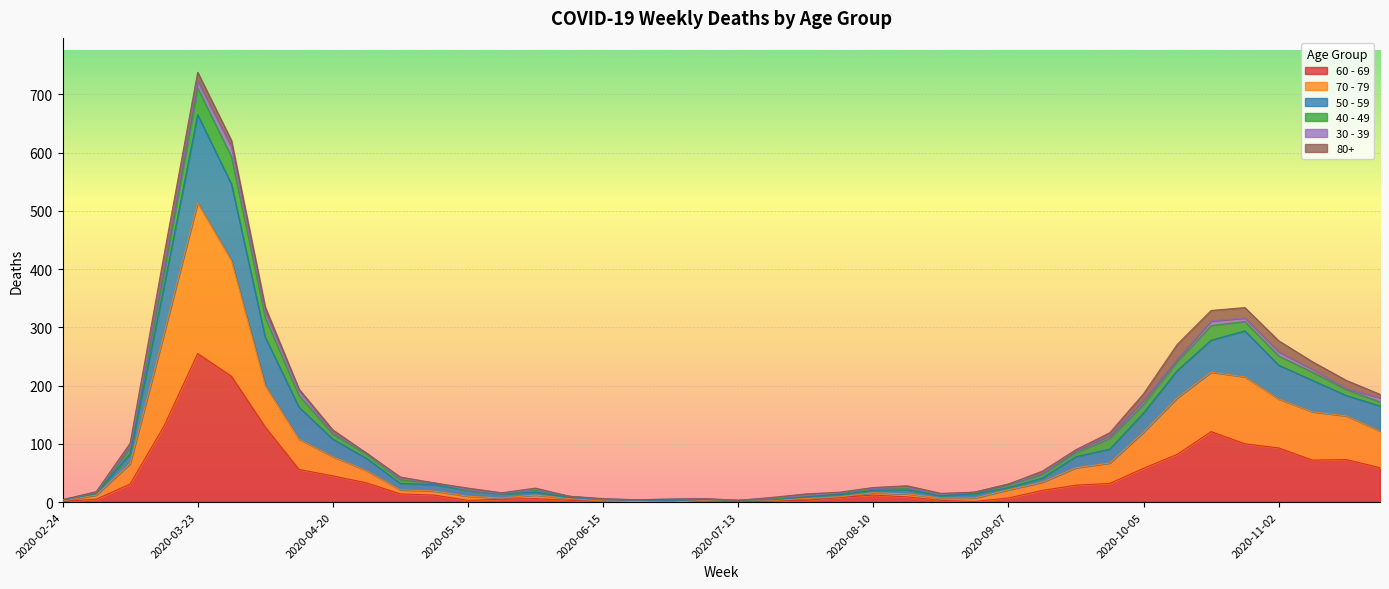

At which category does 50 - 59 reach its first local peak?

2020-03-23